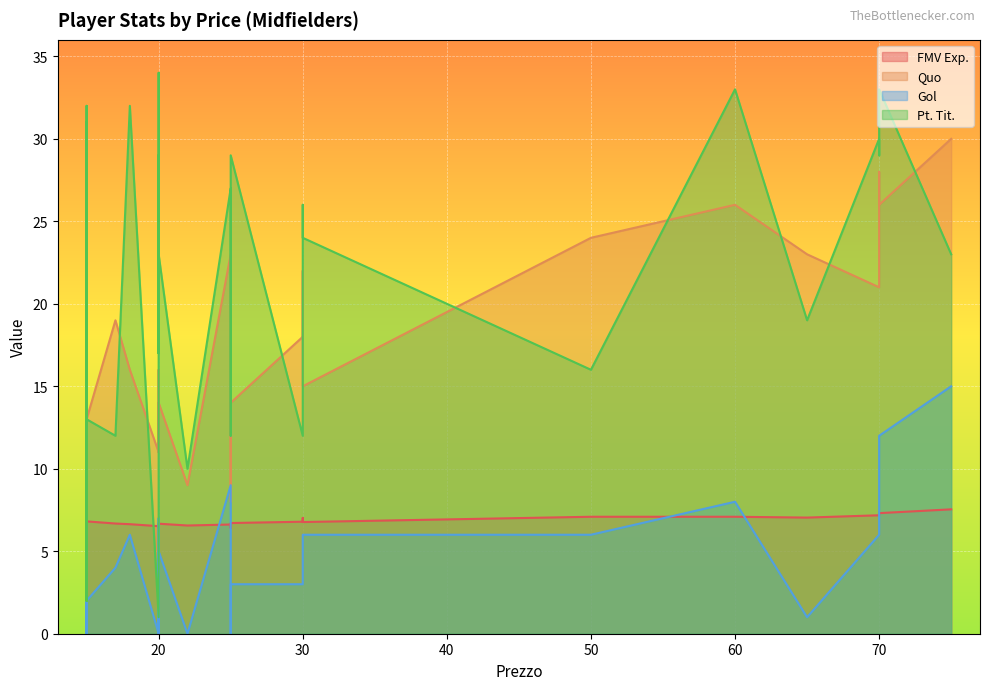

True or false: FMV Exp. and Pt. Tit. cross at least once.

True